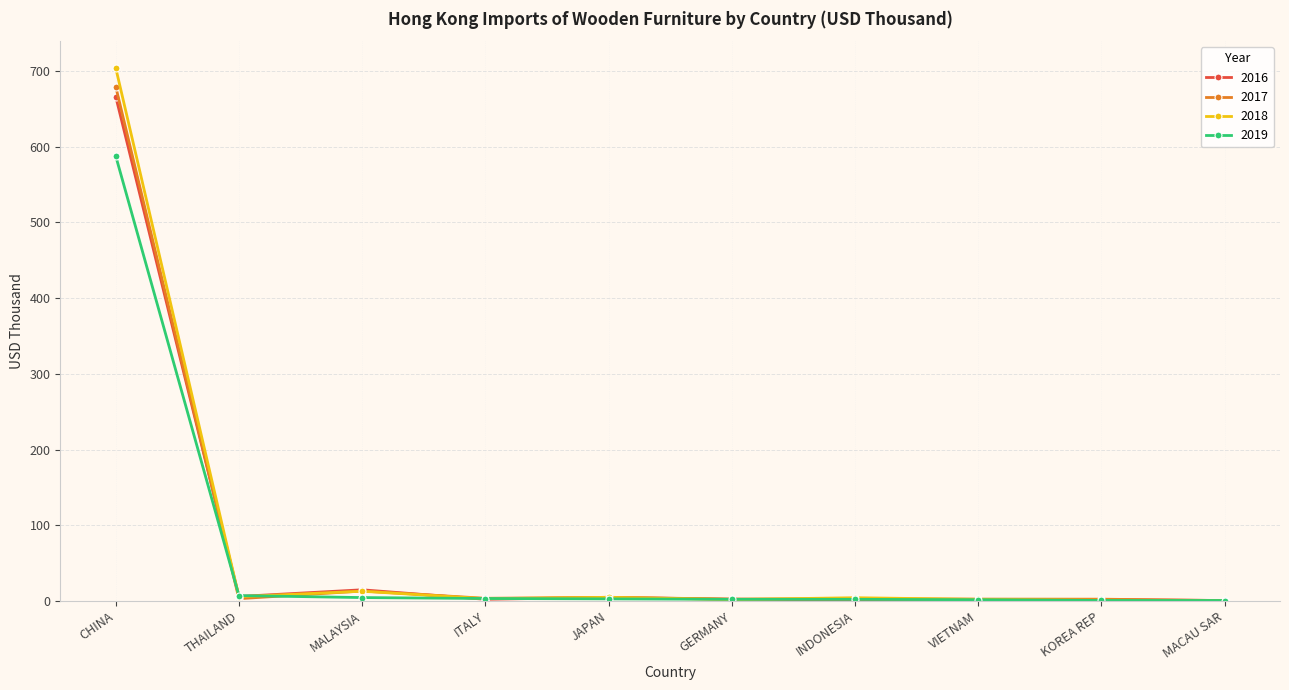

The value of 2017 at MACAU SAR is 0.5. True or false?

True